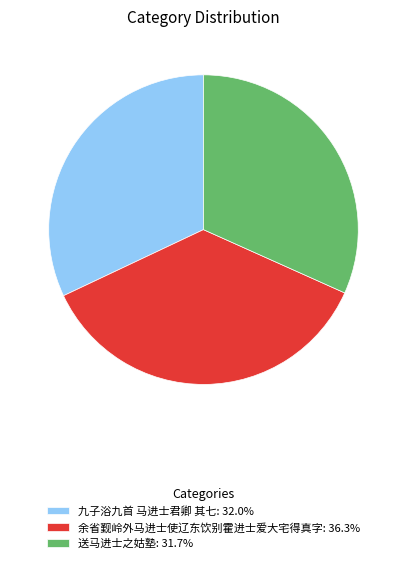

Combined, do 送马进士之姑塾: 31.7% and 余省觐岭外马进士使辽东饮别霍进士爱大宅得真字: 36.3% account for over 50%?

Yes